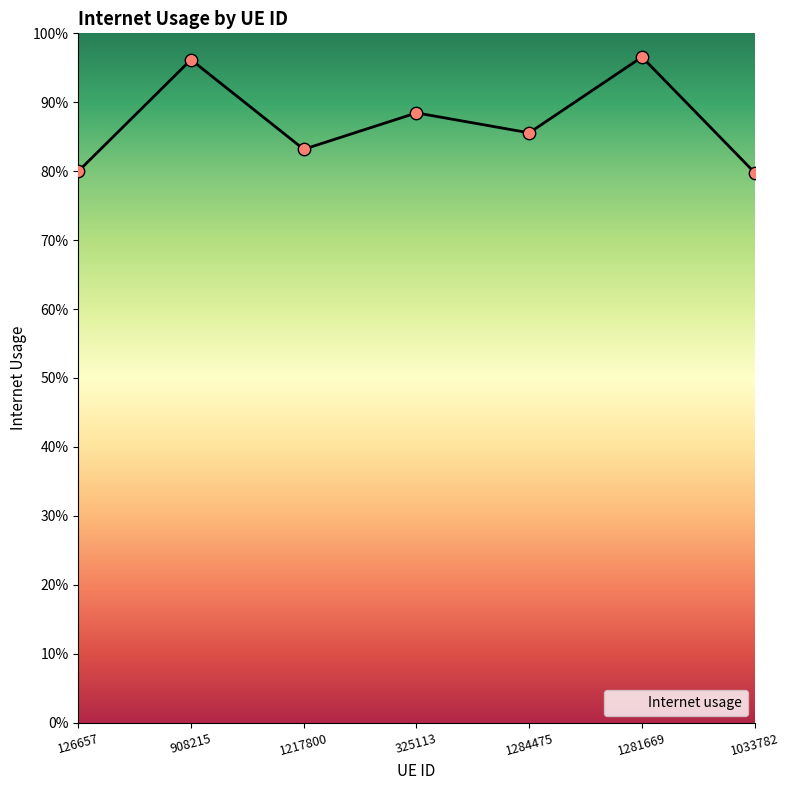

Between 126657 and 325113, which is larger?

325113